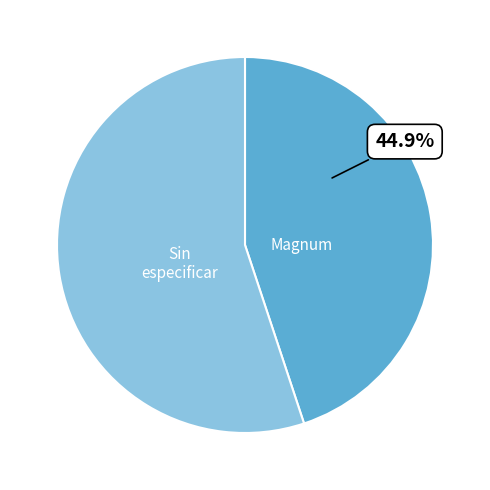

Count the number of slices in the pie.

2